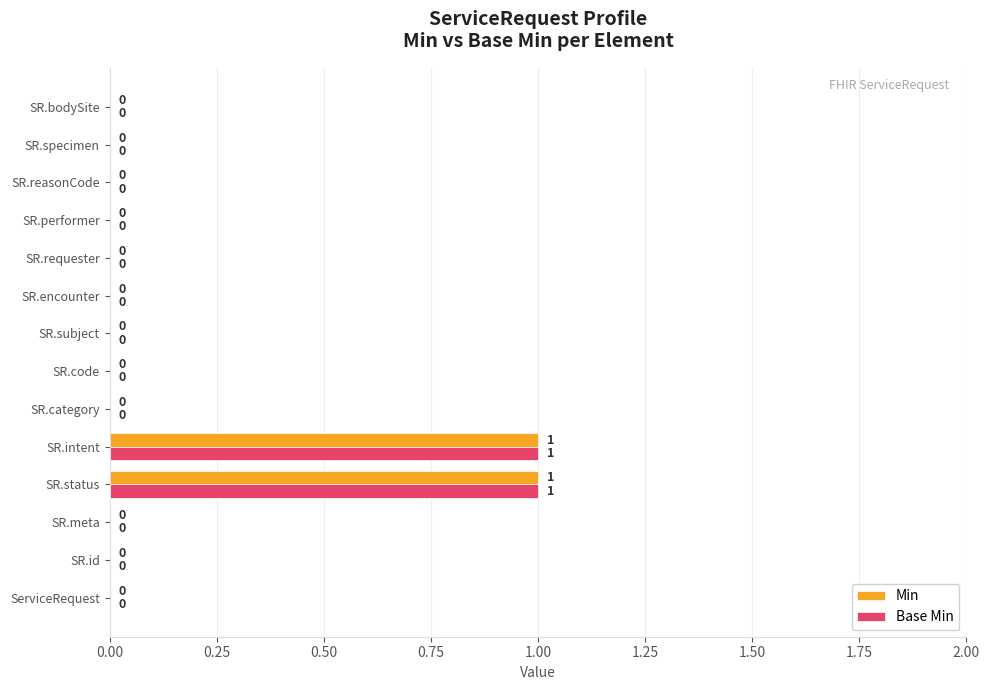

Is the value of Min at ServiceRequest greater than the value of Base Min at SR.status?

No